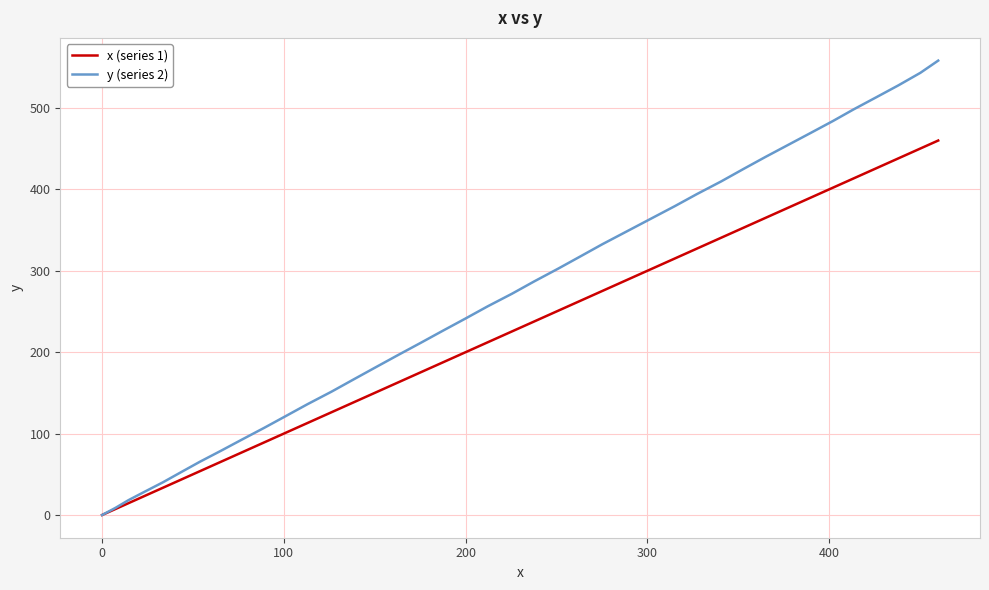

Which series has the largest total across all categories?

y (series 2)